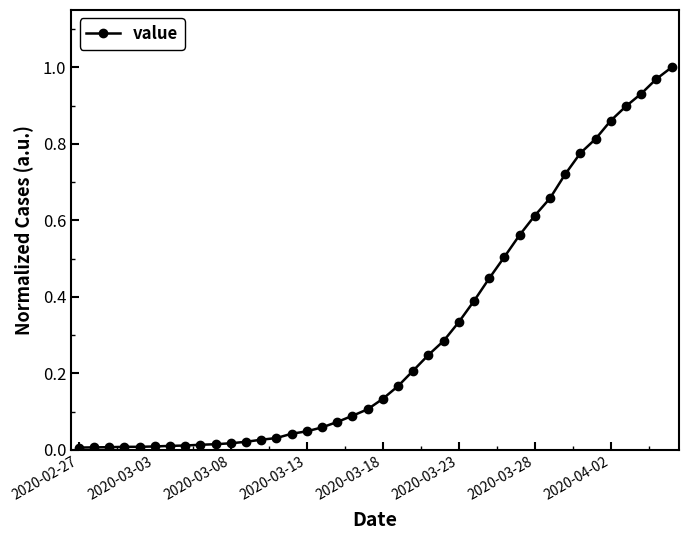

How many data points does each series have?

40